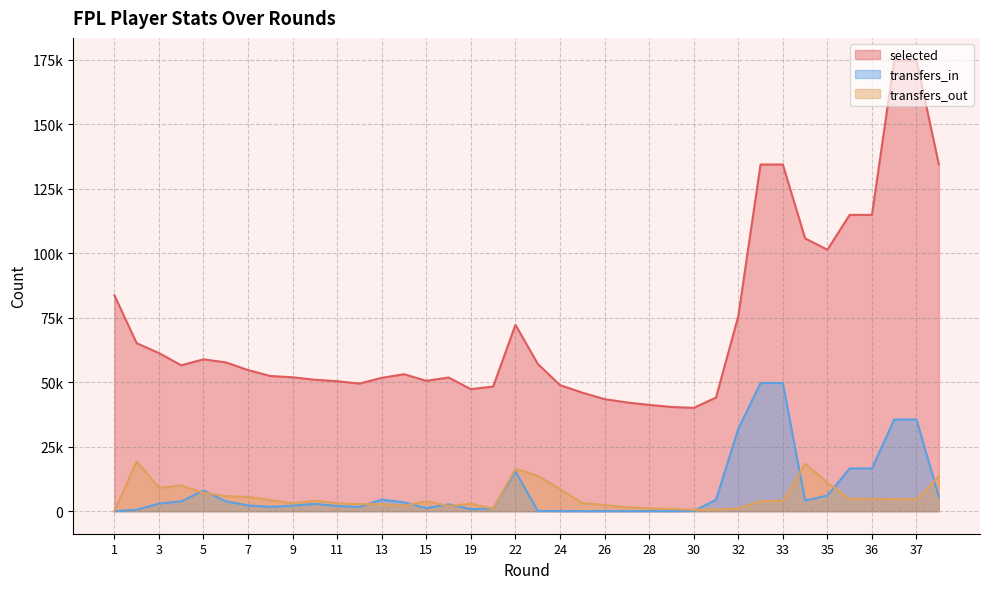

At which category is the sum across all series the highest?

37